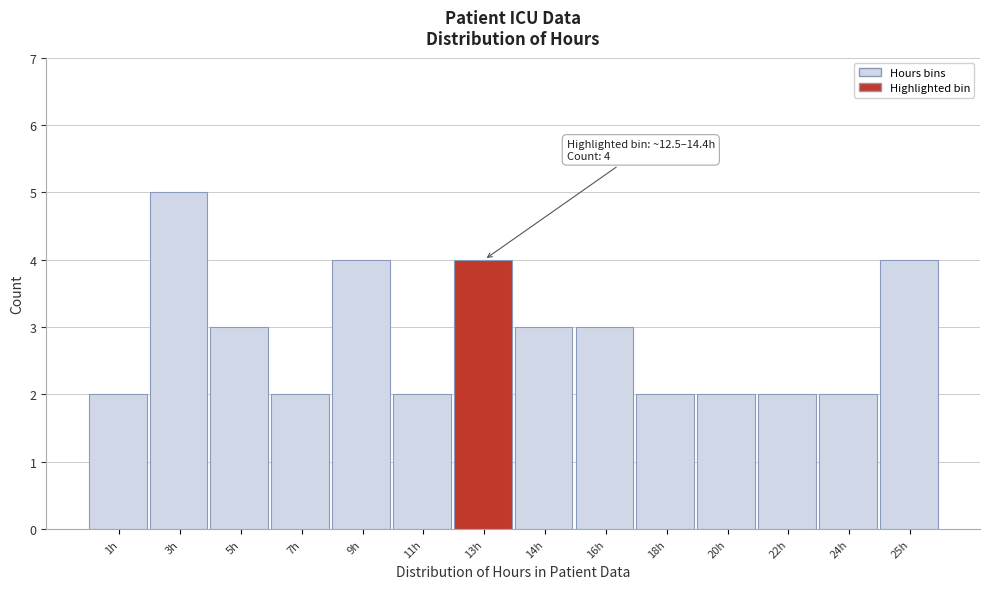

Reading left to right, what are all the values shown in this chart?

2	5	3	2	4	2	4	3	3	2	2	2	2	4